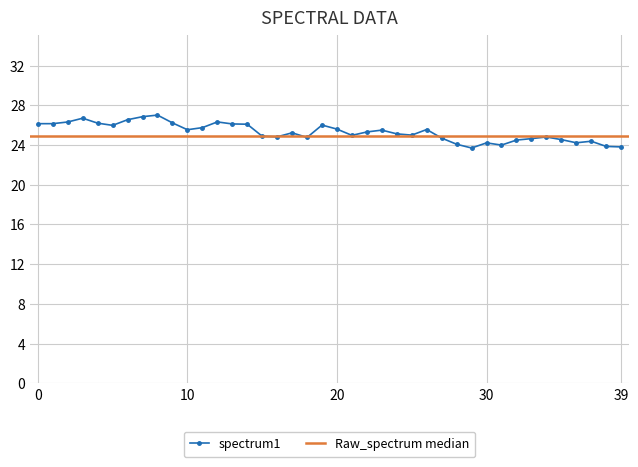

True or false: spectrum1 has more than 2 interior local peaks.

True